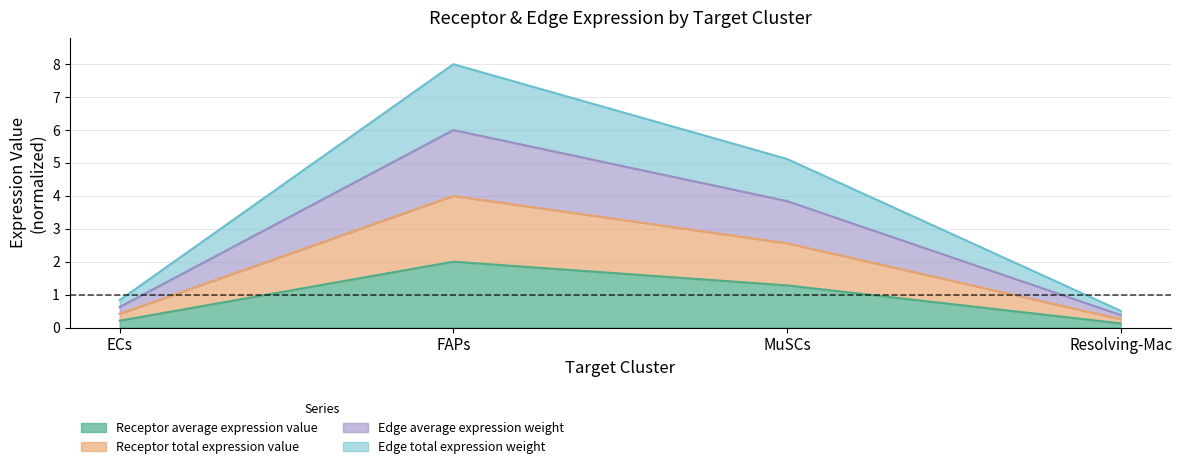

How many values in the Receptor average expression value series are below 1?

2